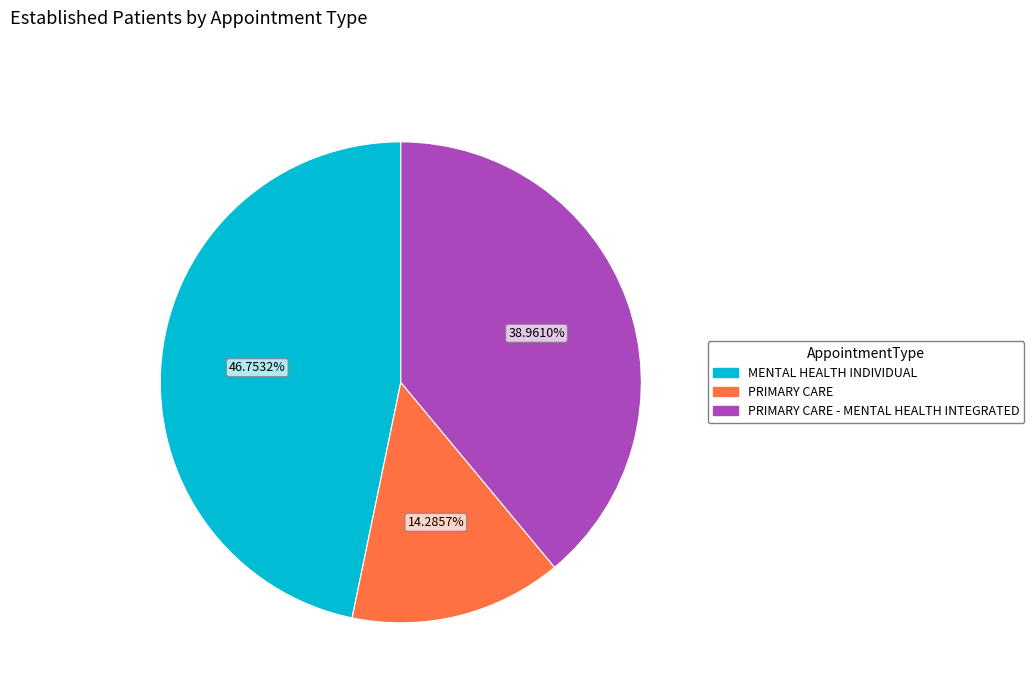

Is there a majority slice in this chart?

No